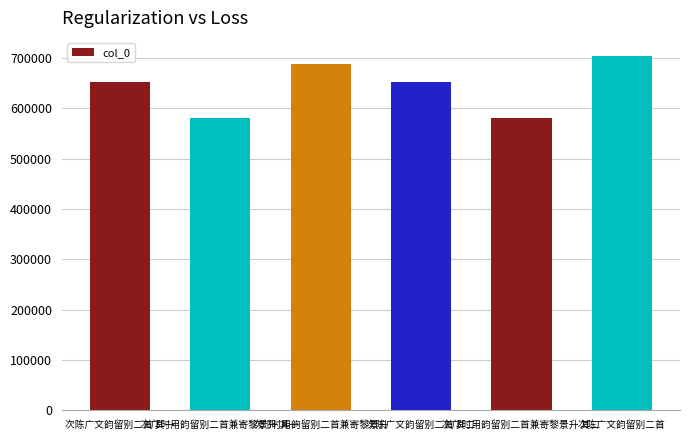

What is the difference between the values at 次邝时用韵留别二首兼寄黎景升 其二 and 次陈广文韵留别二首 其二?

71856